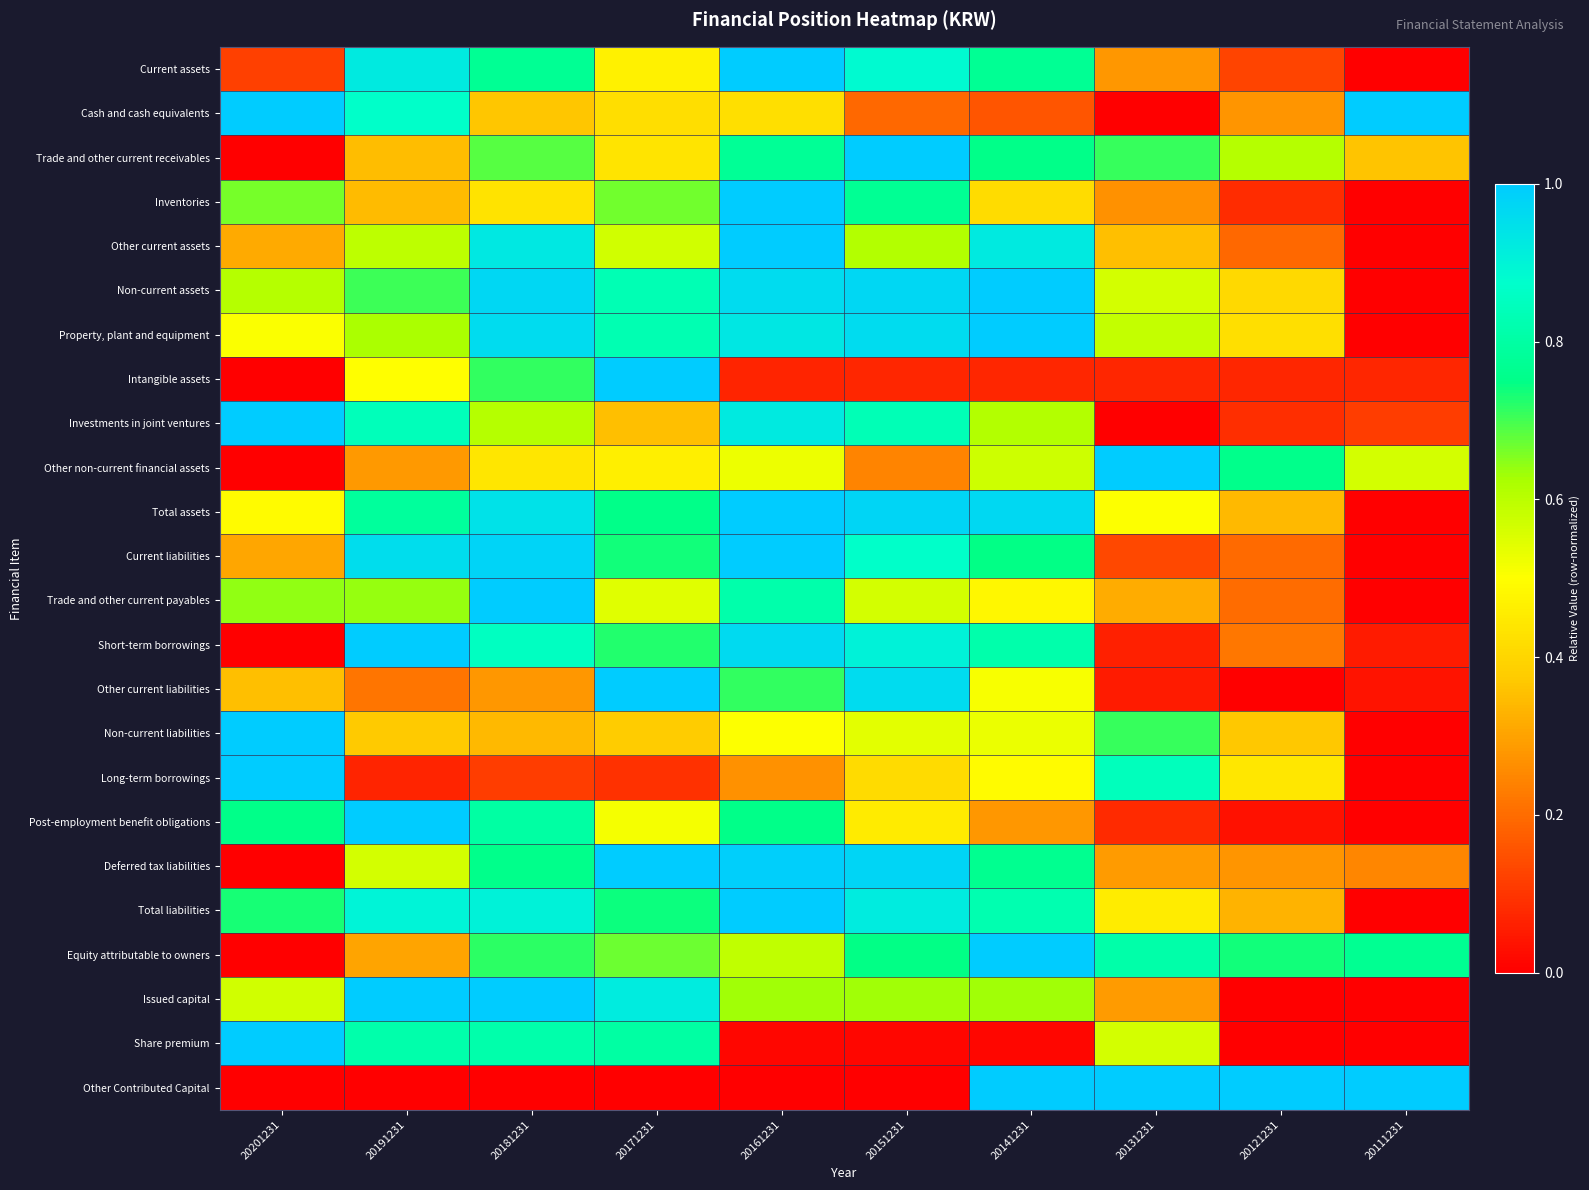

Reading right to left, what are all the values shown in this chart?

Current assets: 20111231=0.0	20121231=0.1	20131231=0.3	20141231=0.8	20151231=0.9	20161231=1.0	20171231=0.5	20181231=0.8	20191231=0.9	20201231=0.1
Cash and cash equivalents: 20111231=1.0	20121231=0.3	20131231=0.0	20141231=0.2	20151231=0.2	20161231=0.4	20171231=0.4	20181231=0.4	20191231=0.9	20201231=1.0
Trade and other current receivables: 20111231=0.4	20121231=0.6	20131231=0.7	20141231=0.8	20151231=1.0	20161231=0.8	20171231=0.4	20181231=0.7	20191231=0.3	20201231=0.0
Inventories: 20111231=0.0	20121231=0.1	20131231=0.3	20141231=0.4	20151231=0.8	20161231=1.0	20171231=0.7	20181231=0.4	20191231=0.3	20201231=0.7
Other current assets: 20111231=0.0	20121231=0.2	20131231=0.4	20141231=0.9	20151231=0.6	20161231=1.0	20171231=0.6	20181231=0.9	20191231=0.6	20201231=0.3
Non-current assets: 20111231=0.0	20121231=0.4	20131231=0.6	20141231=1.0	20151231=1.0	20161231=1.0	20171231=0.8	20181231=1.0	20191231=0.7	20201231=0.6
Property, plant and equipment: 20111231=0.0	20121231=0.4	20131231=0.6	20141231=1.0	20151231=1.0	20161231=0.9	20171231=0.8	20181231=1.0	20191231=0.6	20201231=0.5
Intangible assets: 20111231=0.1	20121231=0.1	20131231=0.1	20141231=0.1	20151231=0.1	20161231=0.1	20171231=1.0	20181231=0.7	20191231=0.5	20201231=0.0
Investments in joint ventures: 20111231=0.1	20121231=0.1	20131231=0.0	20141231=0.6	20151231=0.8	20161231=0.9	20171231=0.4	20181231=0.6	20191231=0.8	20201231=1.0
Other non-current financial assets: 20111231=0.6	20121231=0.8	20131231=1.0	20141231=0.6	20151231=0.2	20161231=0.5	20171231=0.5	20181231=0.4	20191231=0.3	20201231=0.0
Total assets: 20111231=0.0	20121231=0.3	20131231=0.5	20141231=1.0	20151231=1.0	20161231=1.0	20171231=0.8	20181231=0.9	20191231=0.8	20201231=0.5
Current liabilities: 20111231=0.0	20121231=0.2	20131231=0.1	20141231=0.7	20151231=0.9	20161231=1.0	20171231=0.7	20181231=1.0	20191231=1.0	20201231=0.3
Trade and other current payables: 20111231=0.0	20121231=0.2	20131231=0.3	20141231=0.5	20151231=0.6	20161231=0.8	20171231=0.5	20181231=1.0	20191231=0.6	20201231=0.6
Short-term borrowings: 20111231=0.1	20121231=0.2	20131231=0.1	20141231=0.8	20151231=0.9	20161231=1.0	20171231=0.7	20181231=0.9	20191231=1.0	20201231=0.0
Other current liabilities: 20111231=0.0	20121231=0.0	20131231=0.1	20141231=0.5	20151231=1.0	20161231=0.7	20171231=1.0	20181231=0.3	20191231=0.2	20201231=0.4
Non-current liabilities: 20111231=0.0	20121231=0.4	20131231=0.7	20141231=0.5	20151231=0.5	20161231=0.5	20171231=0.4	20181231=0.3	20191231=0.4	20201231=1.0
Long-term borrowings: 20111231=0.0	20121231=0.4	20131231=0.8	20141231=0.5	20151231=0.4	20161231=0.3	20171231=0.1	20181231=0.1	20191231=0.1	20201231=1.0
Post-employment benefit obligations: 20111231=0.0	20121231=0.0	20131231=0.1	20141231=0.3	20151231=0.4	20161231=0.8	20171231=0.5	20181231=0.8	20191231=1.0	20201231=0.8
Deferred tax liabilities: 20111231=0.2	20121231=0.3	20131231=0.3	20141231=0.8	20151231=1.0	20161231=1.0	20171231=1.0	20181231=0.8	20191231=0.6	20201231=0.0
Total liabilities: 20111231=0.0	20121231=0.3	20131231=0.5	20141231=0.8	20151231=0.9	20161231=1.0	20171231=0.7	20181231=0.9	20191231=0.9	20201231=0.7
Equity attributable to owners: 20111231=0.8	20121231=0.7	20131231=0.8	20141231=1.0	20151231=0.7	20161231=0.6	20171231=0.7	20181231=0.7	20191231=0.3	20201231=0.0
Issued capital: 20111231=0.0	20121231=0.0	20131231=0.3	20141231=0.6	20151231=0.6	20161231=0.6	20171231=0.9	20181231=1.0	20191231=1.0	20201231=0.6
Share premium: 20111231=0.0	20121231=0.0	20131231=0.6	20141231=0.0	20151231=0.0	20161231=0.0	20171231=0.8	20181231=0.8	20191231=0.8	20201231=1.0
Other Contributed Capital: 20111231=1.0	20121231=1.0	20131231=1.0	20141231=1.0	20151231=0.0	20161231=0.0	20171231=0.0	20181231=0.0	20191231=0.0	20201231=0.0